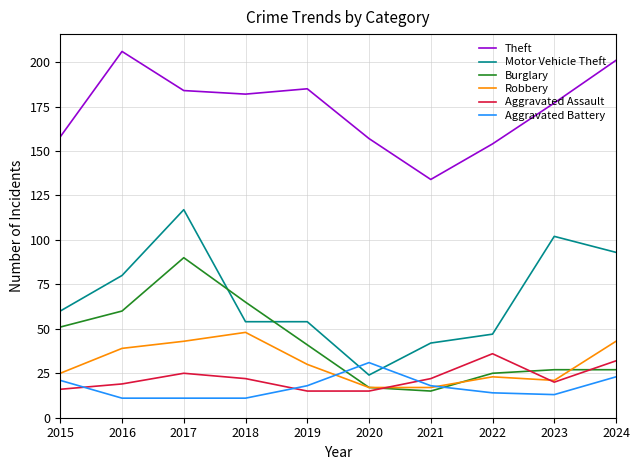

What value does the Aggravated Battery series have at 2023?

13